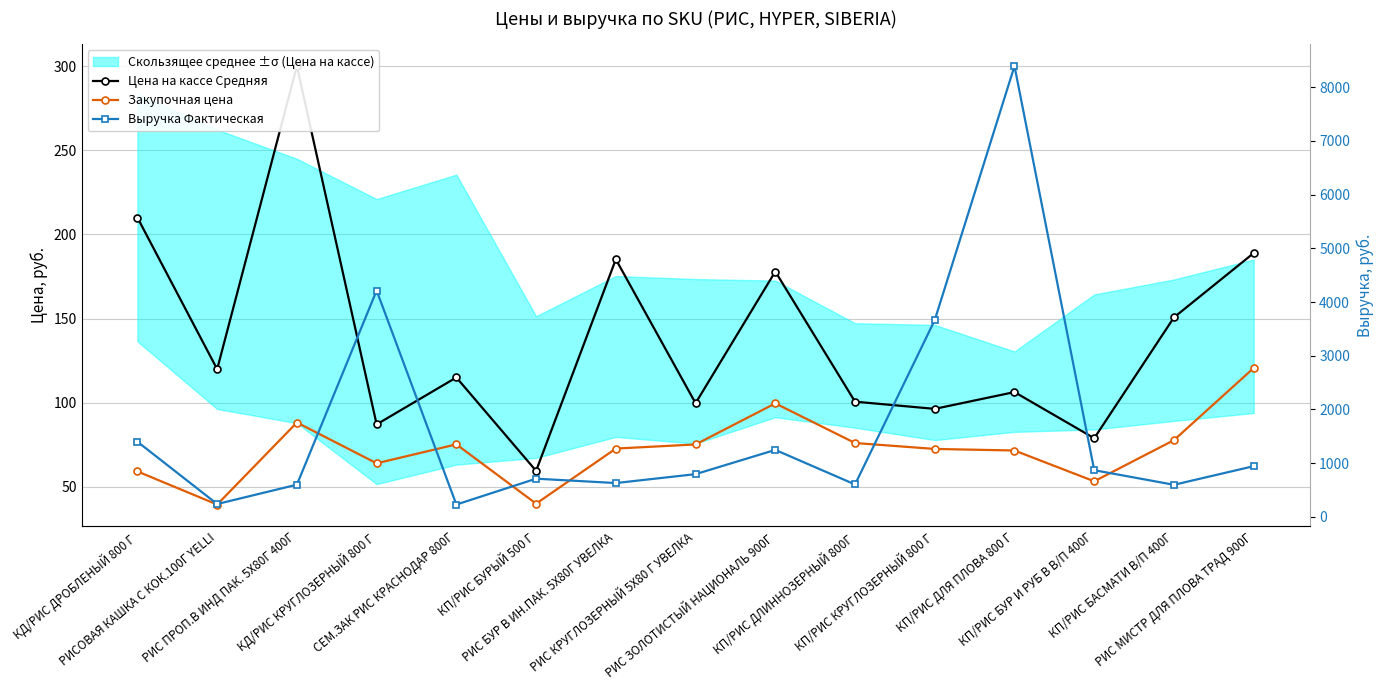

True or false: Цена на кассе Средняя has a value of 300.0 at РИС ПРОП.В ИНД ПАК. 5Х80Г 400Г.

True